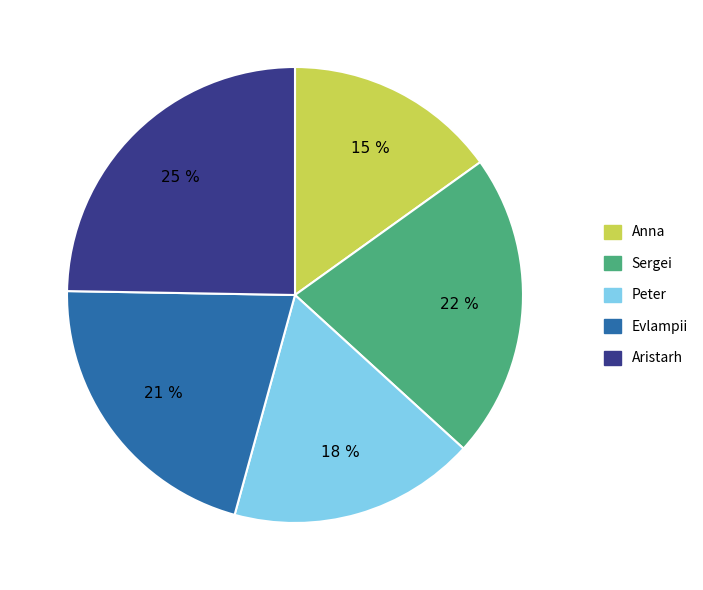

What is the ratio of the value at Evlampii to the value at Peter?

1.2